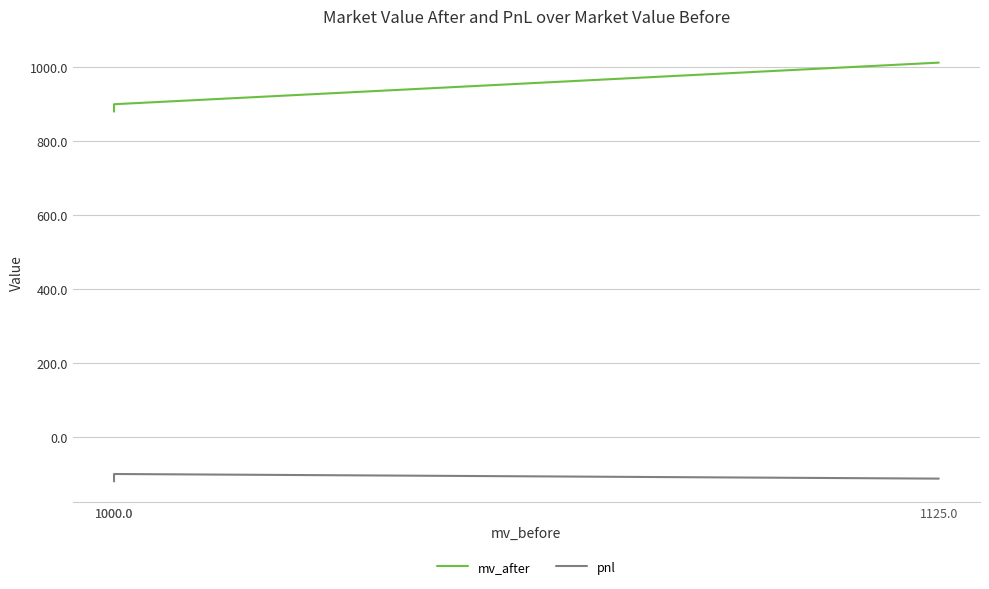

Rank the series by their maximum value, from highest to lowest.

mv_after, pnl